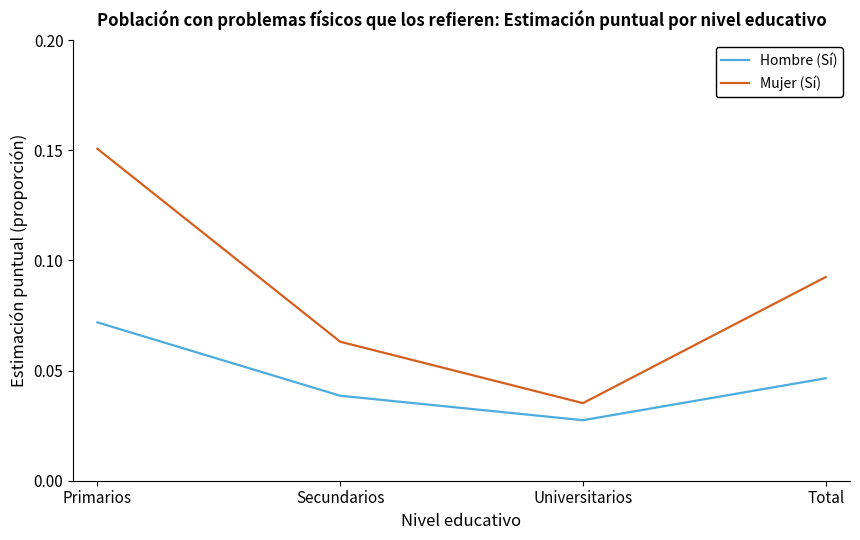

How many lines are shown in the chart?

2